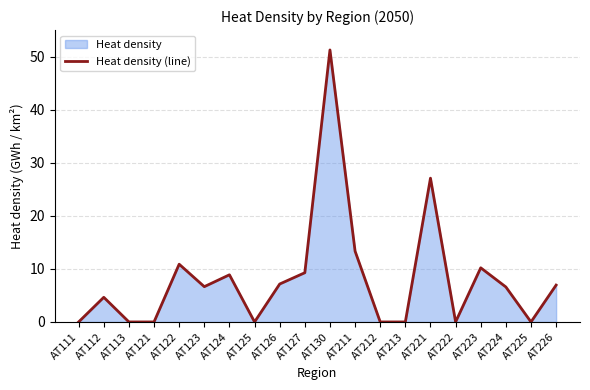

What is the difference between the second highest and second lowest values?

27.1